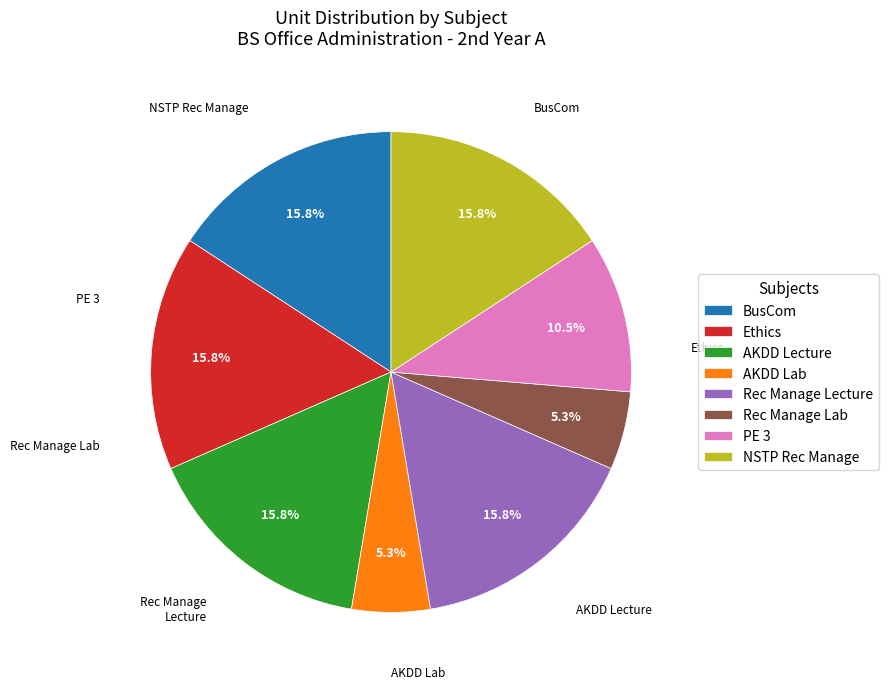

Approximately how many times larger is the value at Ethics compared to AKDD Lab?

3.0